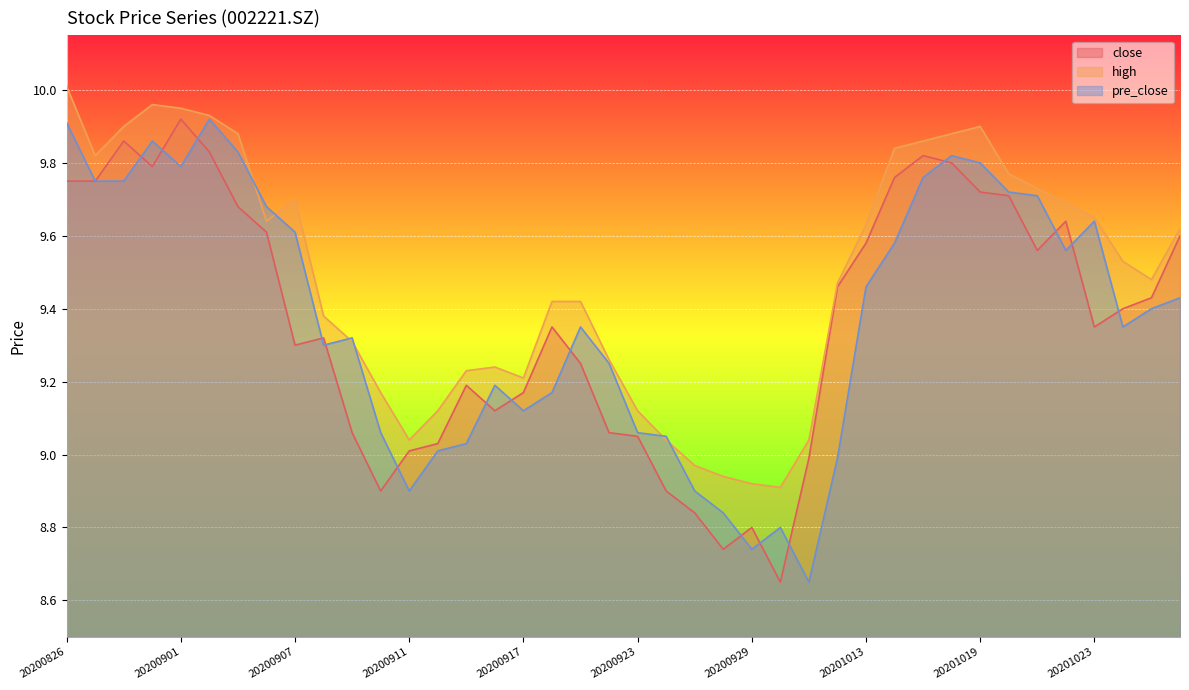

True or false: pre_close and high intersect in this chart.

True